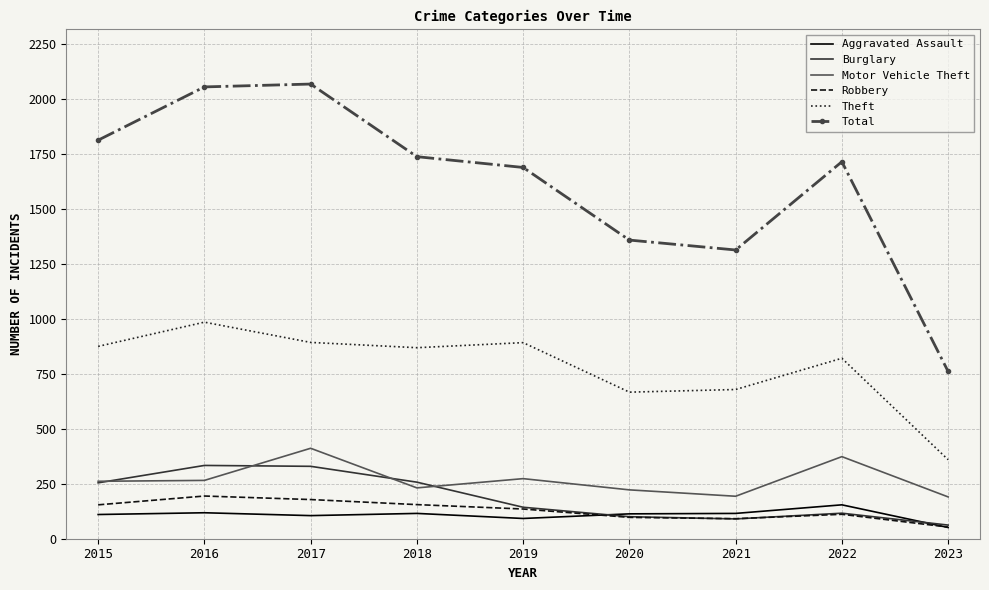

What is the smallest value displayed?

51